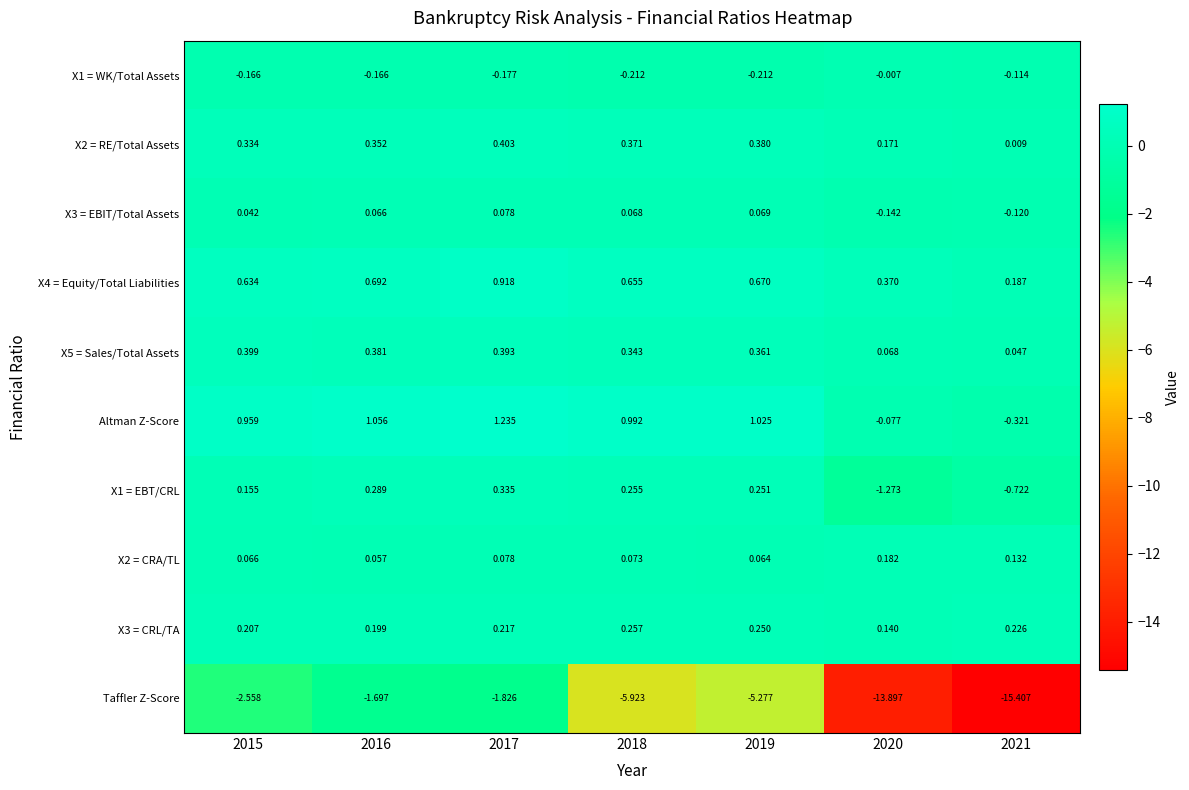

Which series has the largest range (max minus min)?

Taffler Z-Score